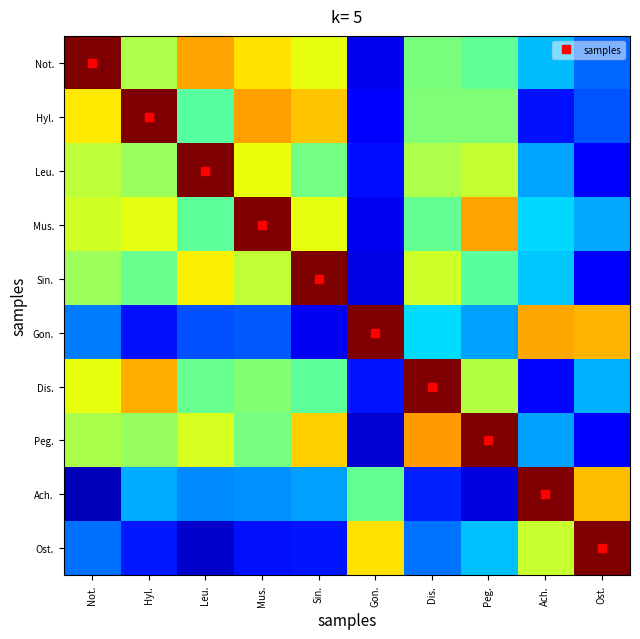

Rank the series at Dis. from lowest to highest value.

Ach., Ost., Gon., Mus., Not., Hyl., Leu., Sin., Peg., Dis.